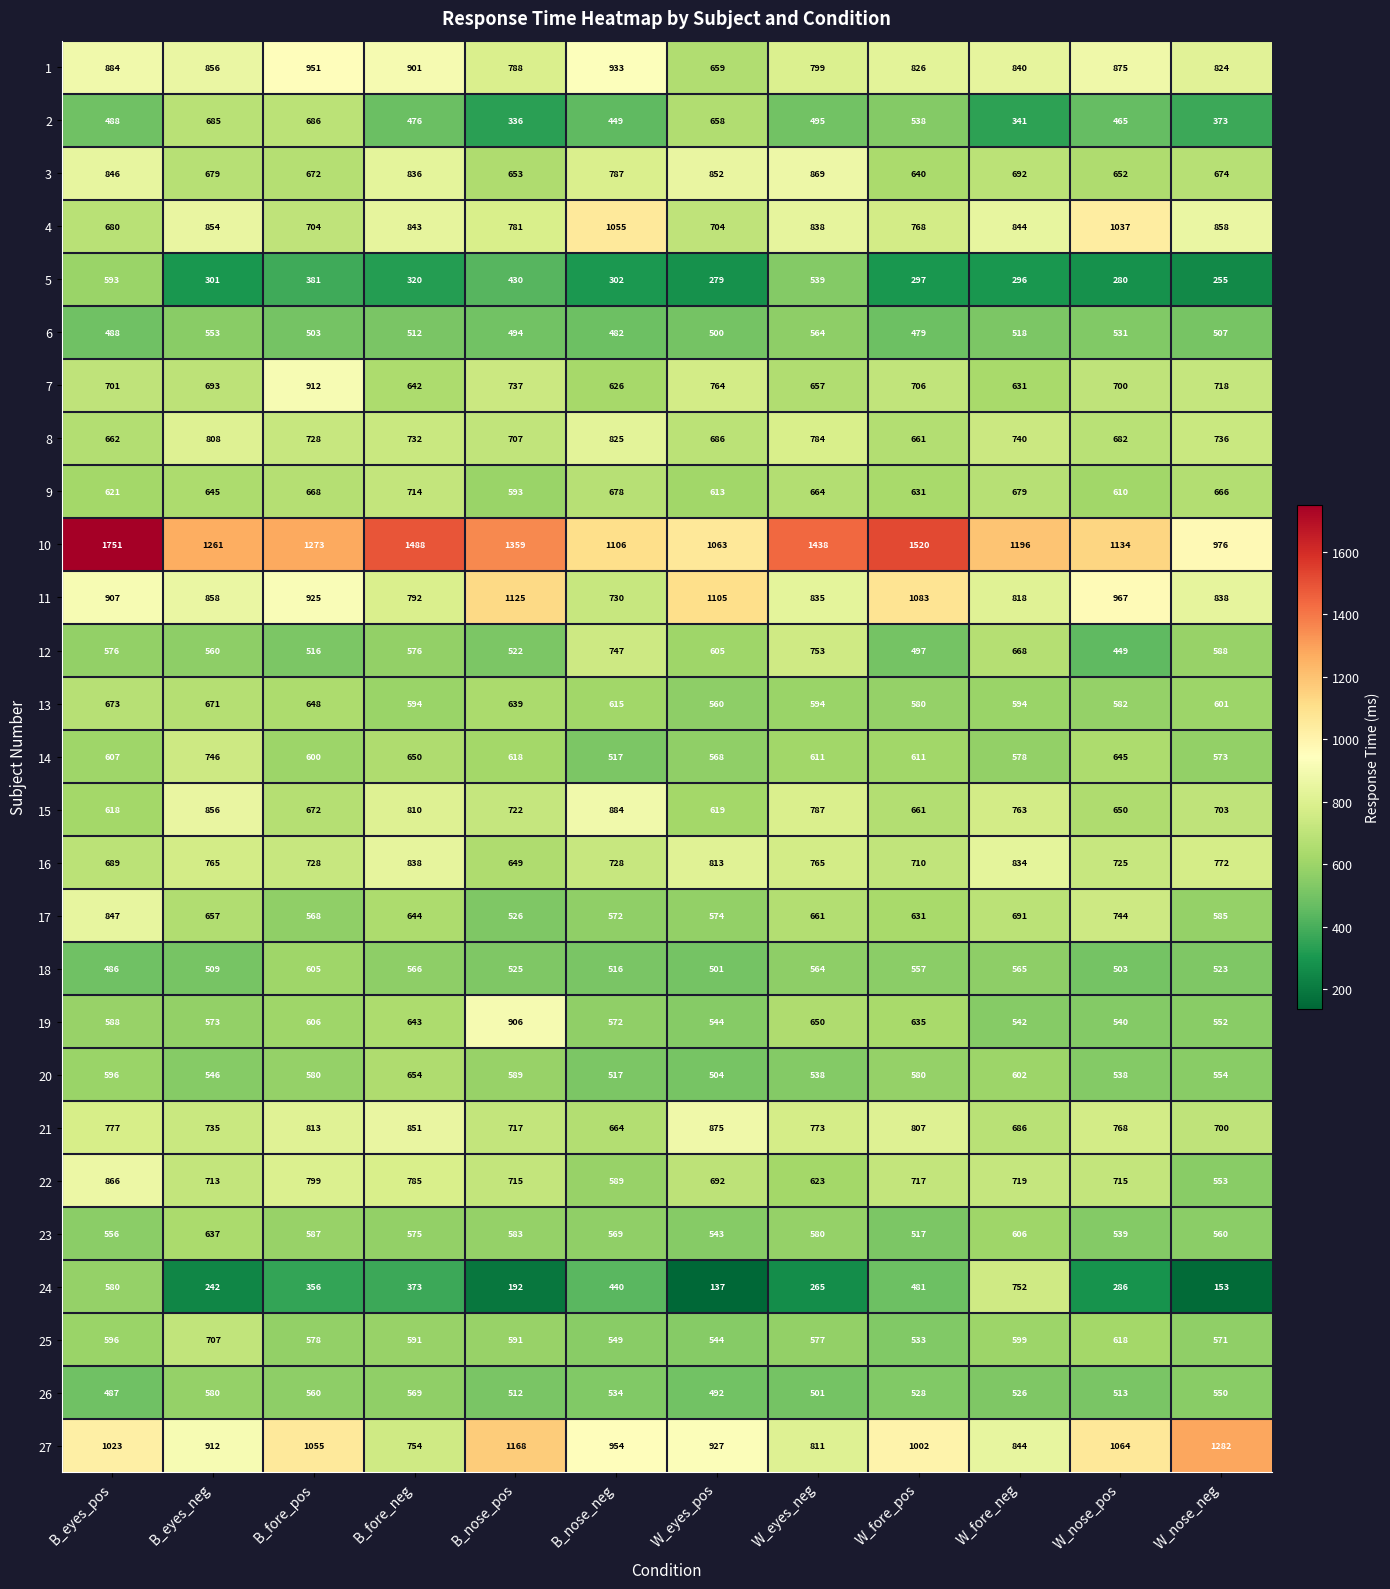

How many data points in 2 are less than 488?

6